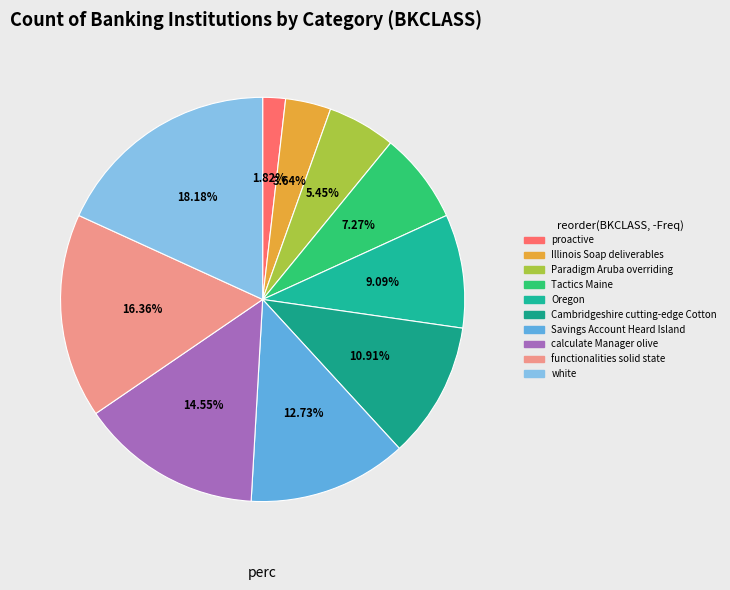

To the nearest percent, what is the difference between the largest and smallest slice percentages?

16%